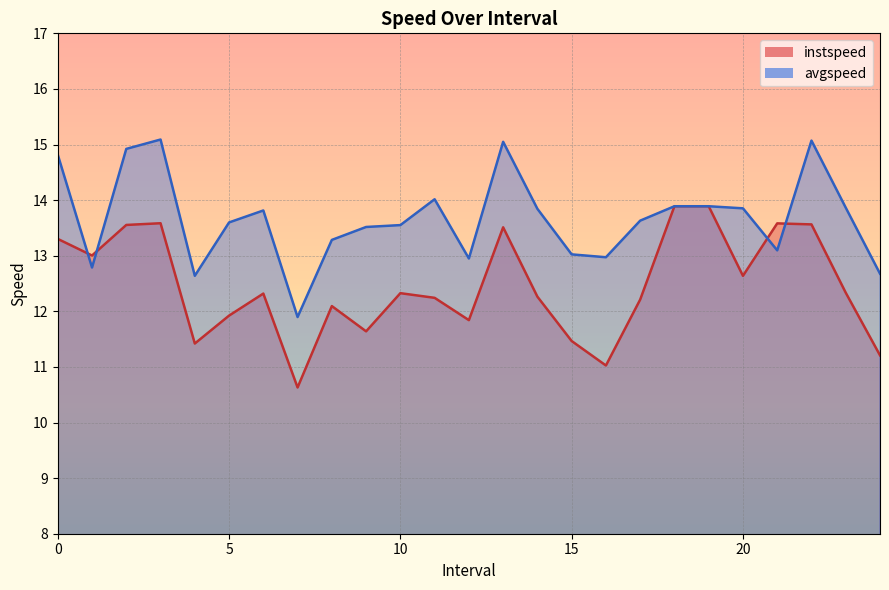

The avgspeed series shows 24.8 at 19.0. True or false?

False